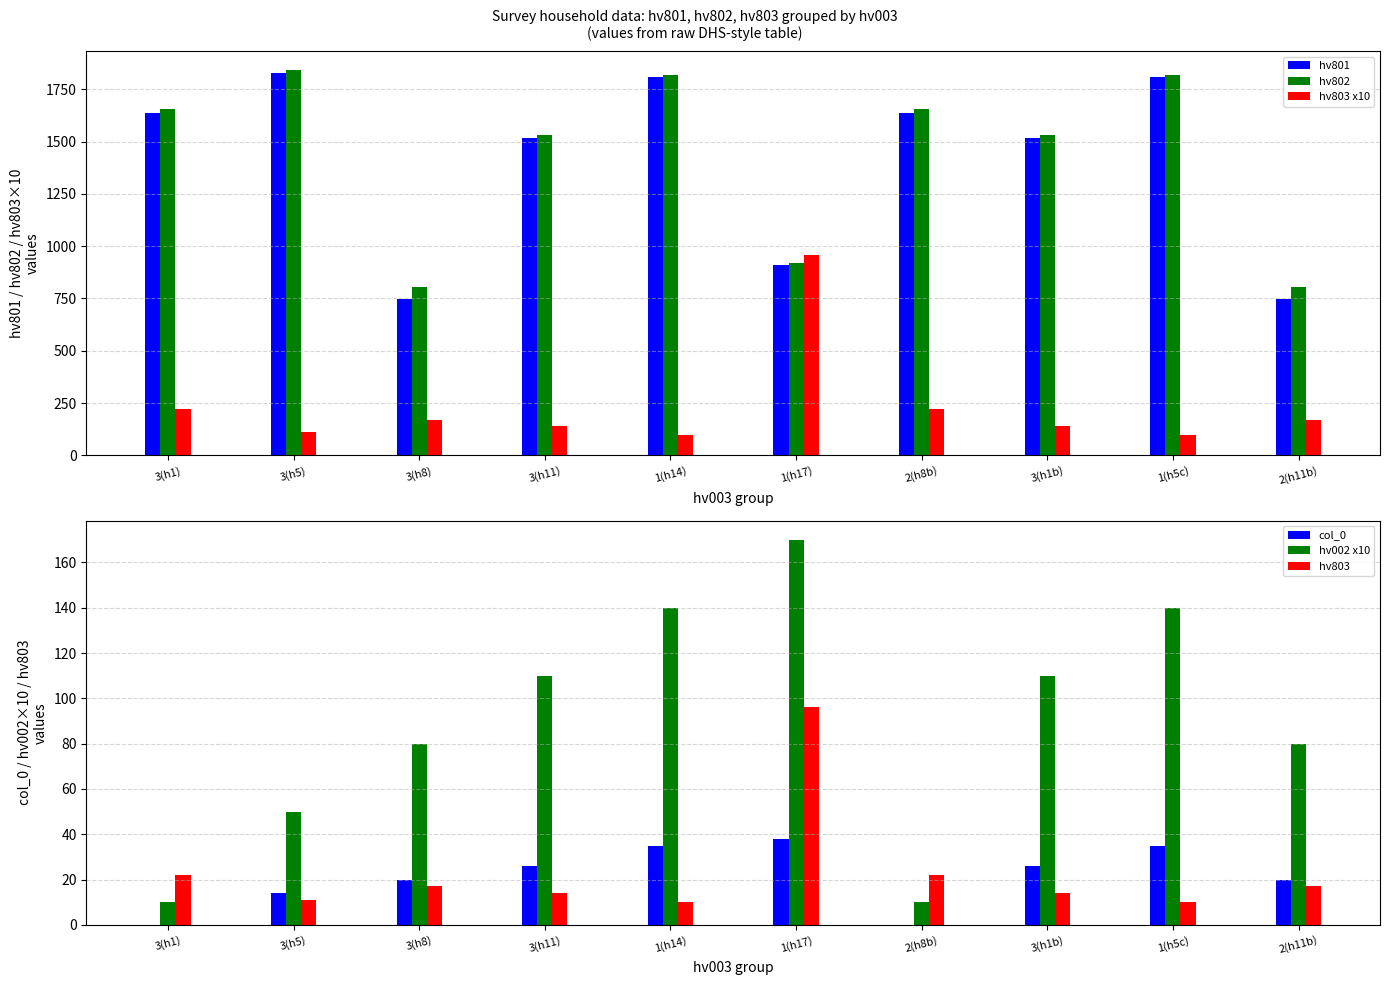

At how many categories does at least one series exceed 578?

10